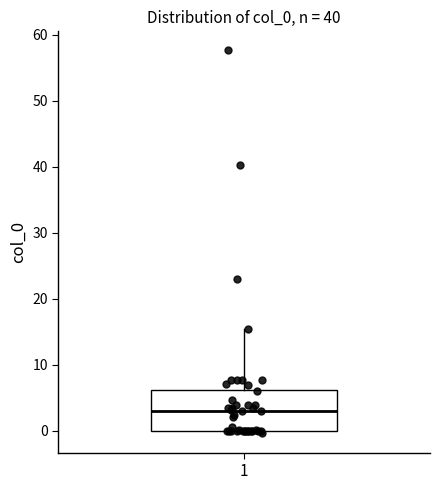

Transcribe this box plot: give where the median line is, the range the box spans, and where the two whiskers end, as read against the y-axis. The values are not printed on the chart, so give them approximately, as read against the axis.

median 3, box 0 to 6, whiskers 0 (just below the box's lower edge) to 15